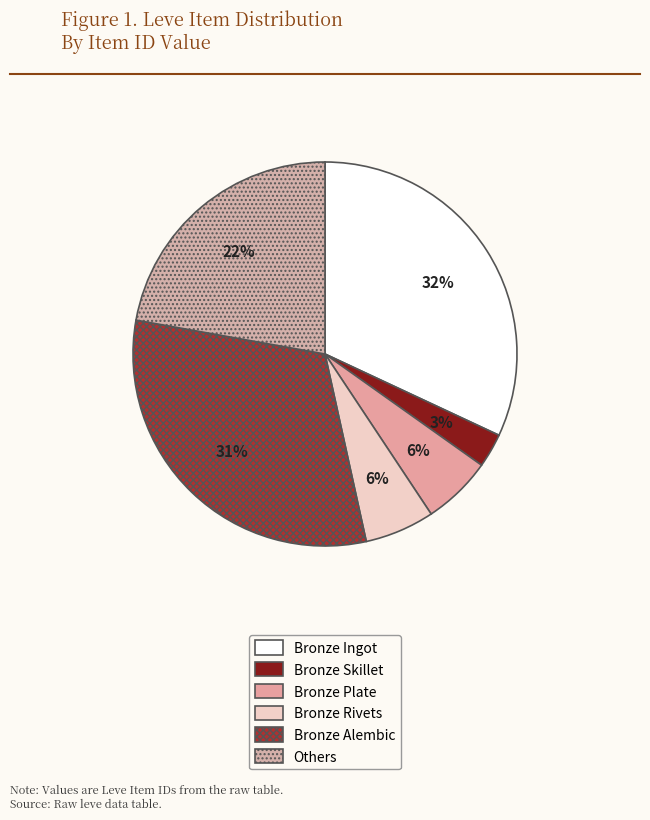

Which has a higher value, Bronze Ingot or Bronze Plate?

Bronze Ingot